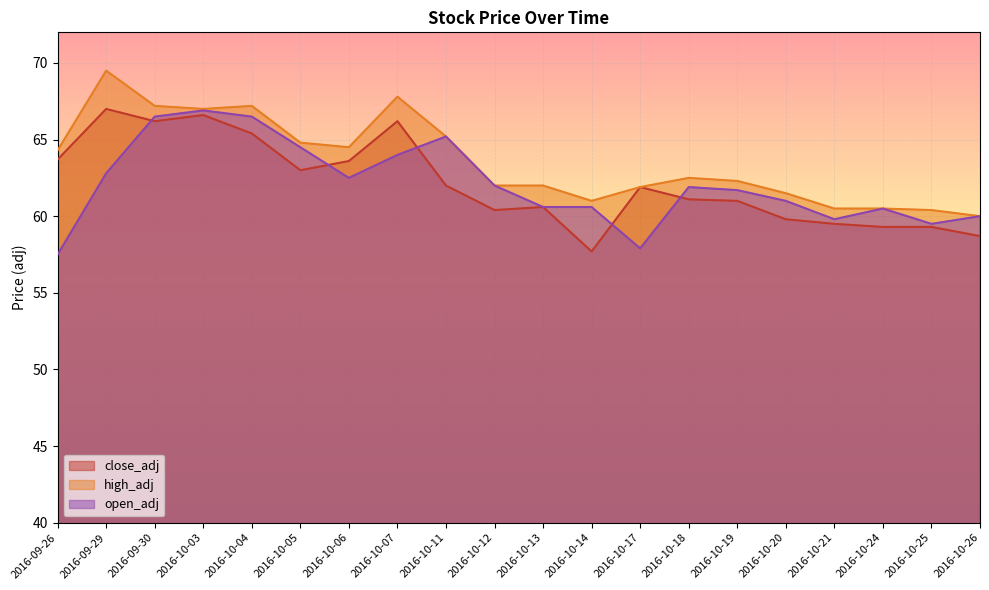

True or false: open_adj and high_adj cross at least once.

False